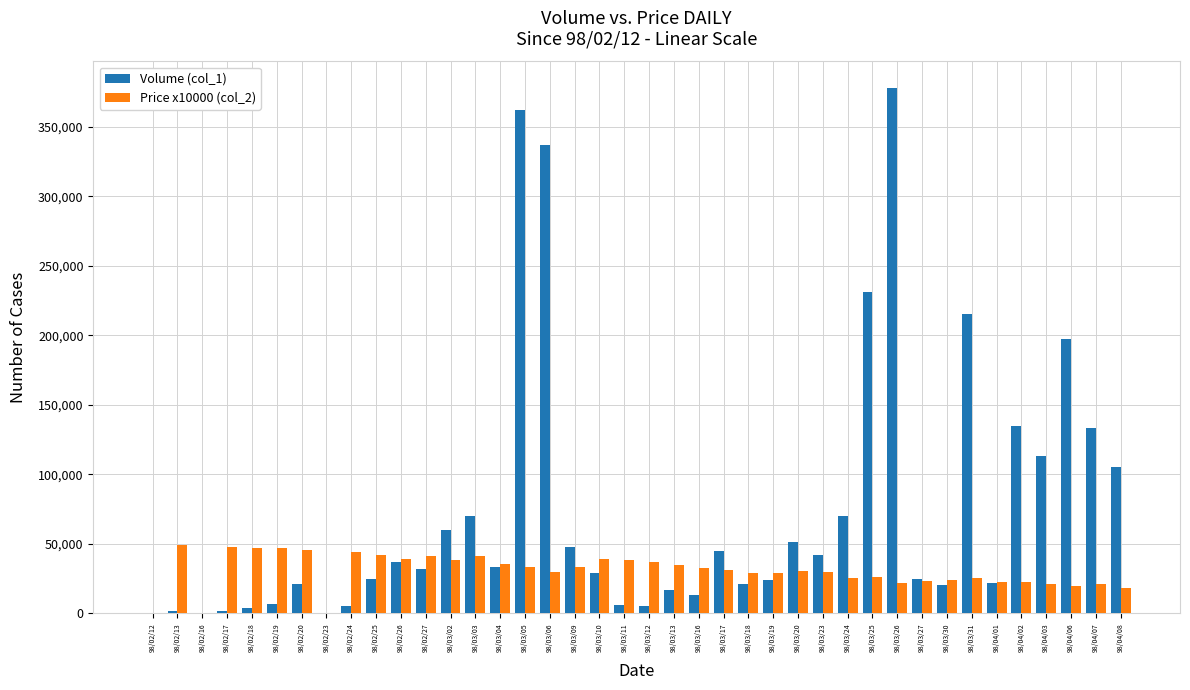

Count the number of categories in the chart.

40